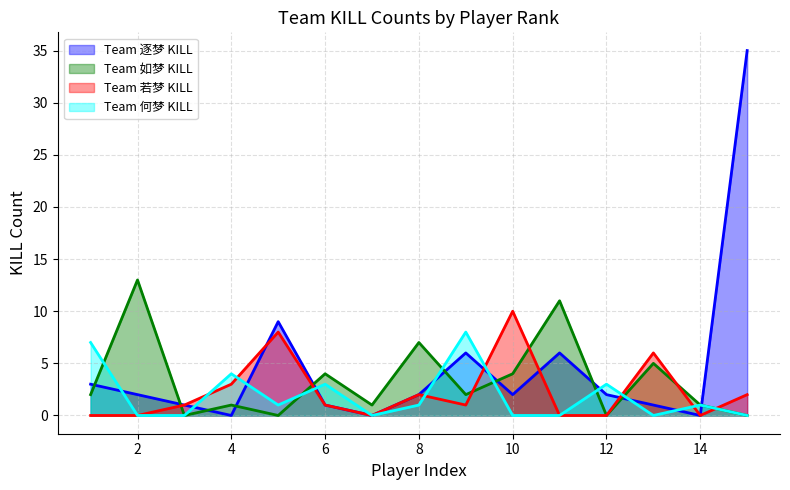

Does the chart have visible grid lines?

Yes